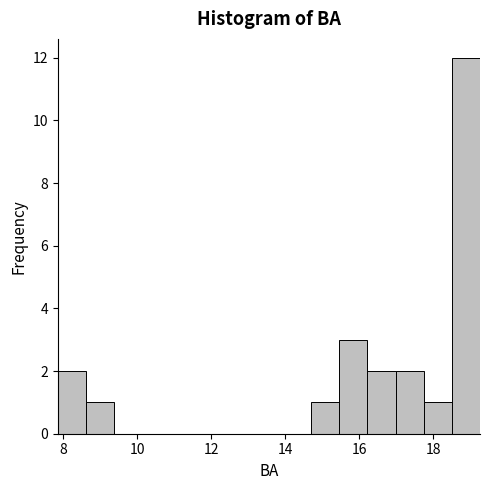

Around what value on the x-axis is the tallest bar? Give the approximate position of its centre, as read against the axis.

18.8